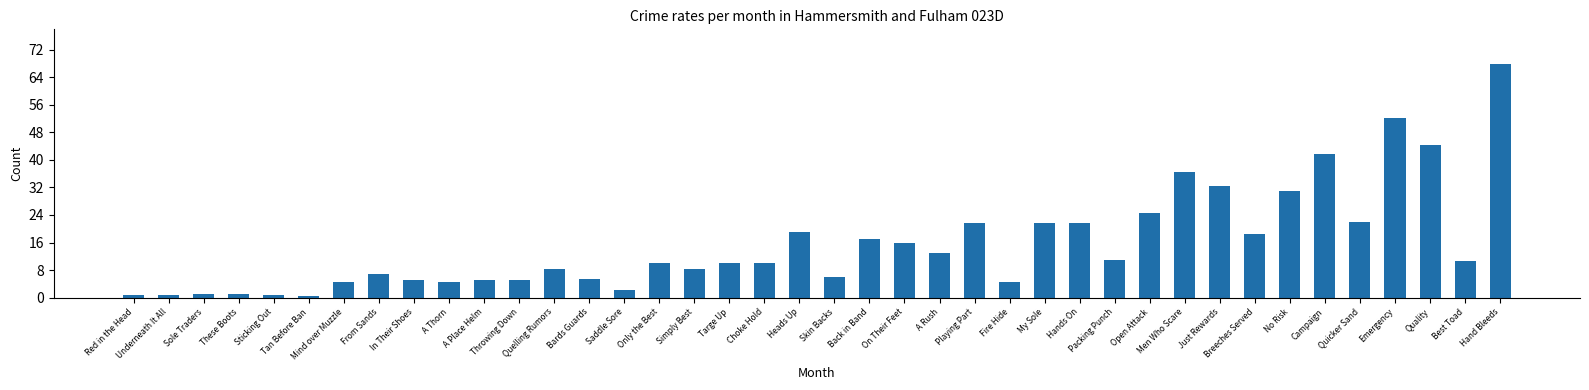

What is the approximate value at My Sole?

21.6